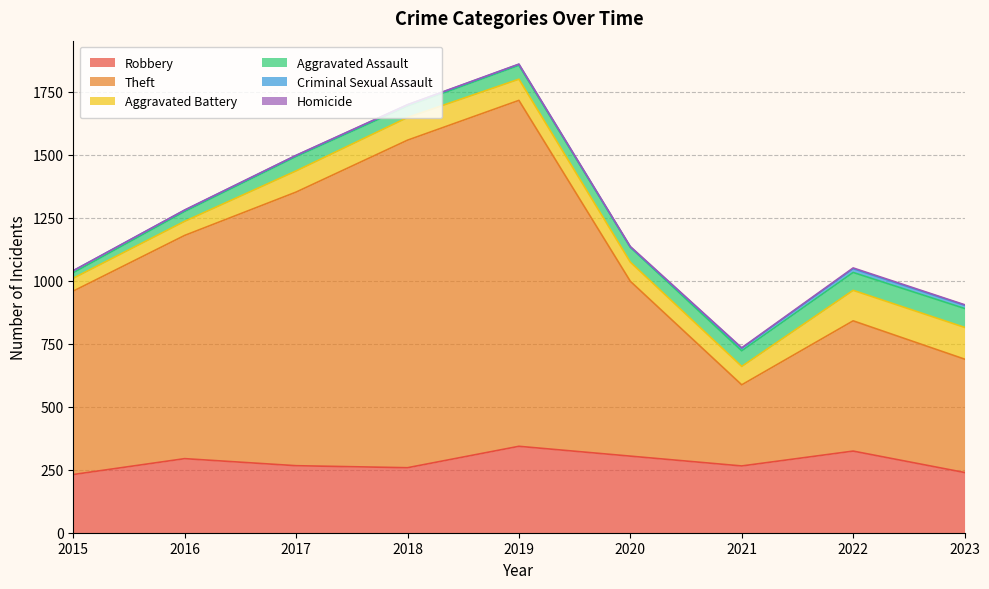

Is it true that Homicide equals 1 at 2017?

True